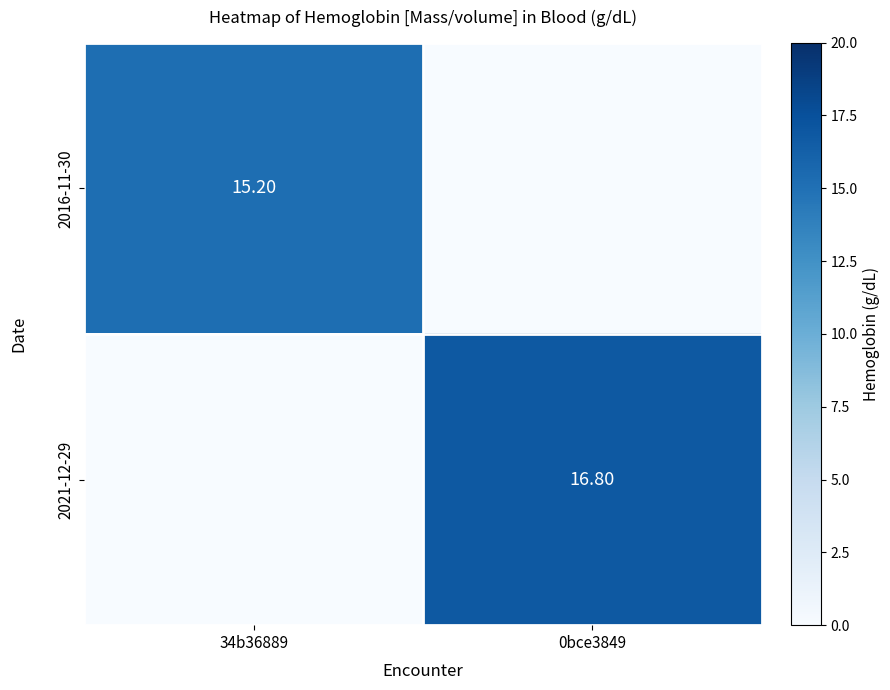

Is the value of 2021-12-29 at 0bce3849 greater than the value of 2016-11-30 at 0bce3849?

Yes